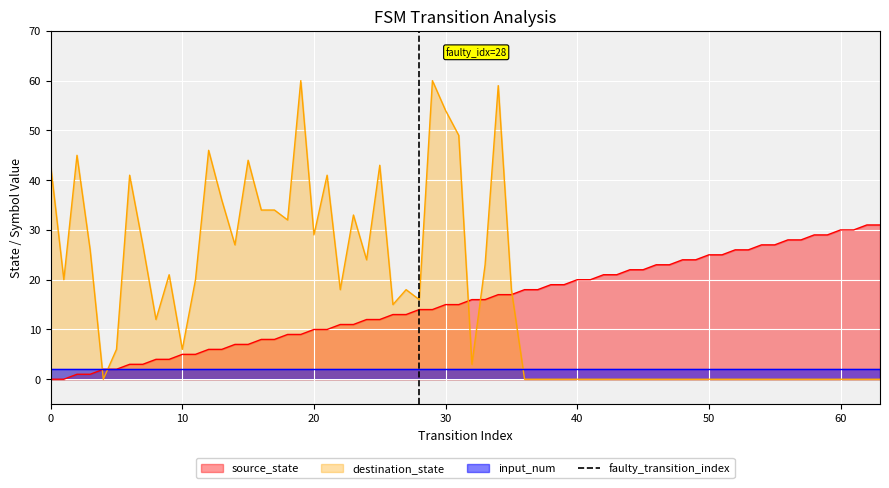

True or false: destination_state and source_state intersect in this chart.

True